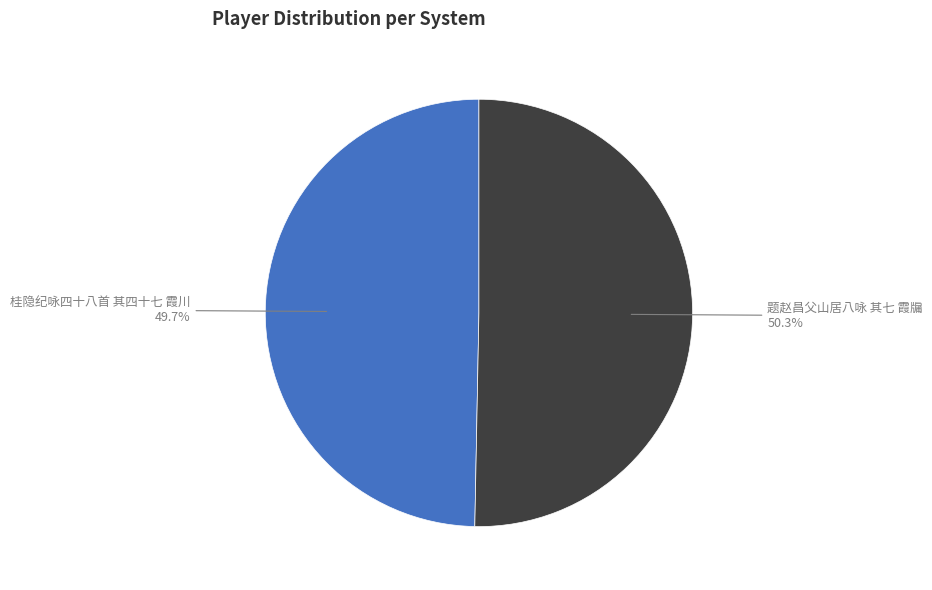

Is it true that 题赵昌父山居八咏 其七 霞牖 is 50% of the pie?

True